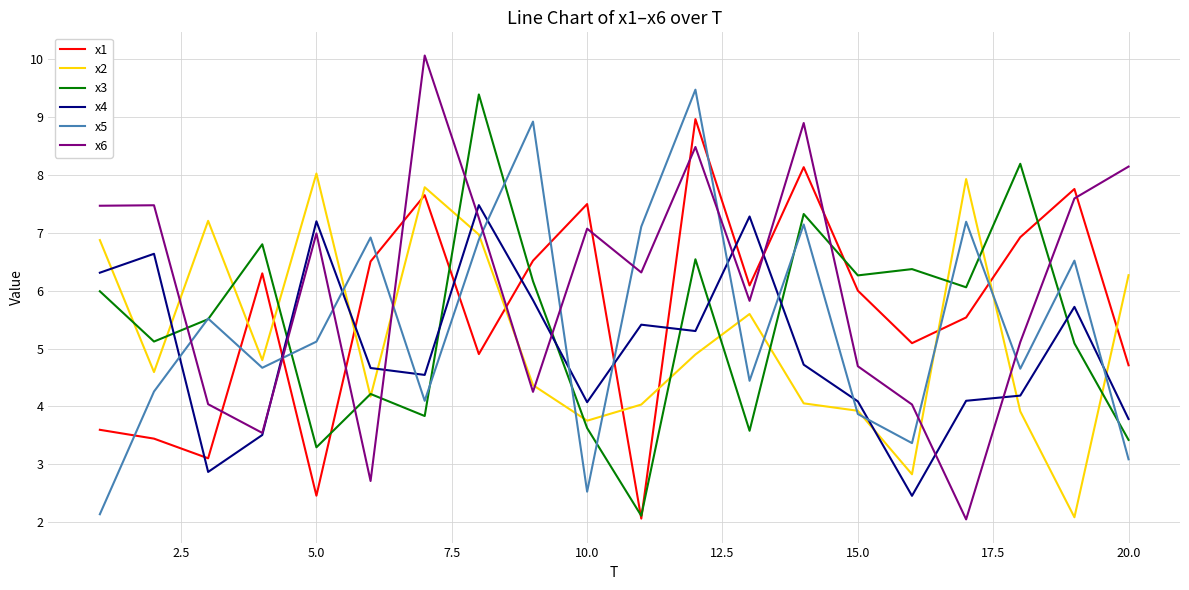

What are all the series names shown in the legend?

x1, x2, x3, x4, x5, x6